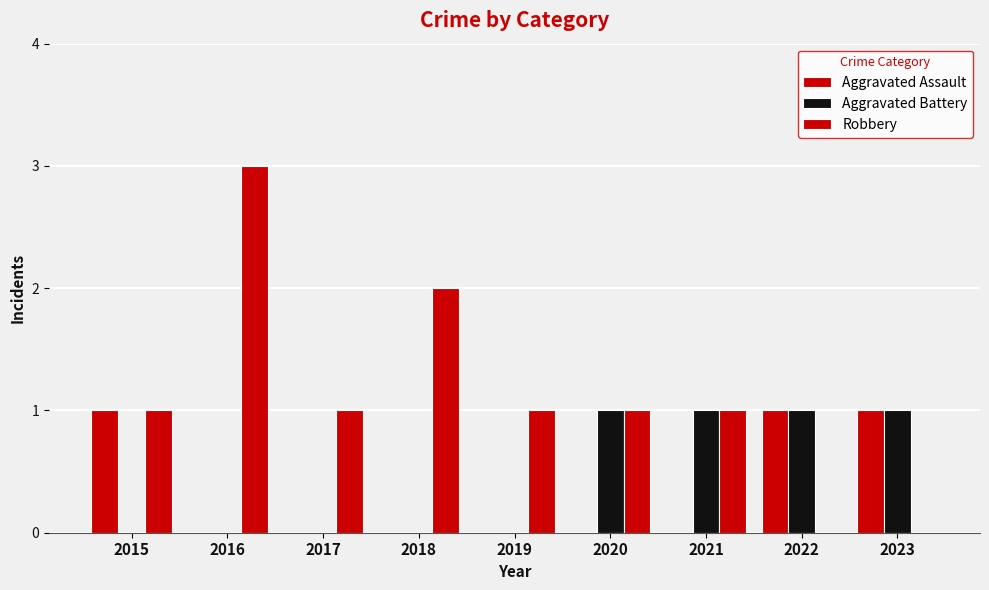

At which category does the chart reach its minimum across all series?

2016